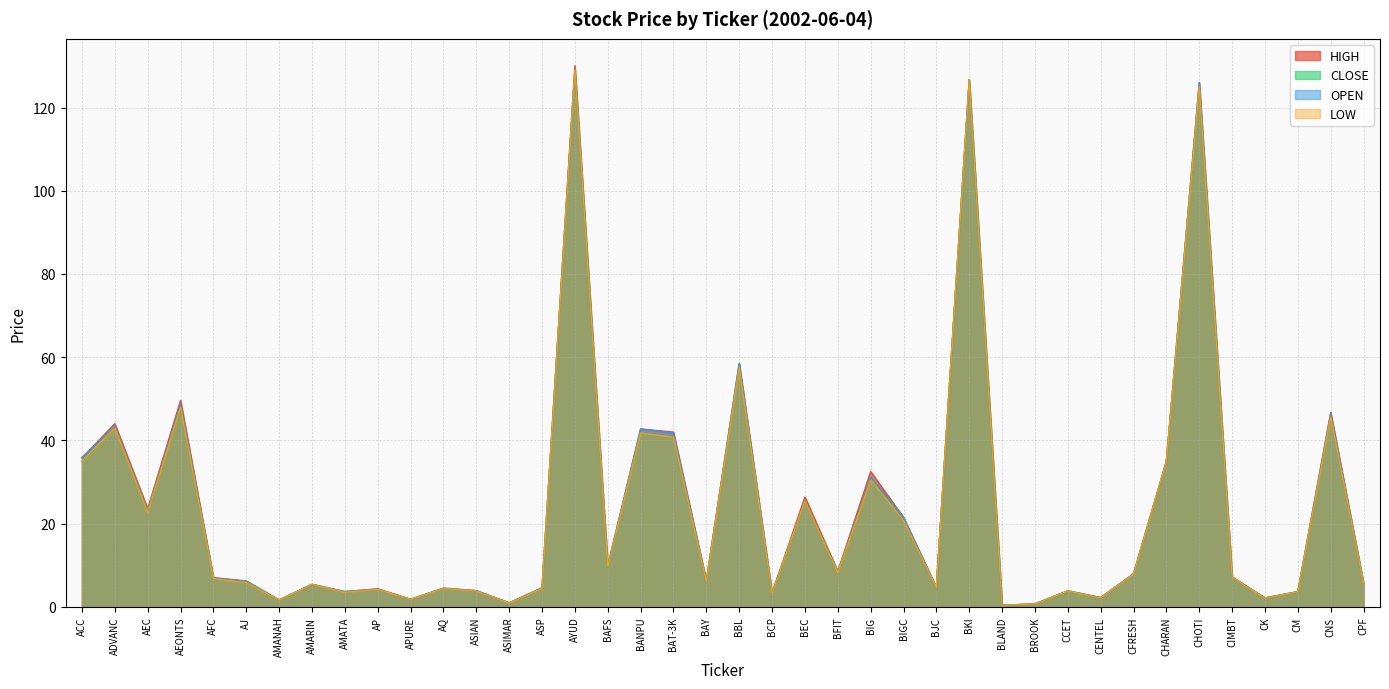

Which series has the largest range (max minus min)?

HIGH